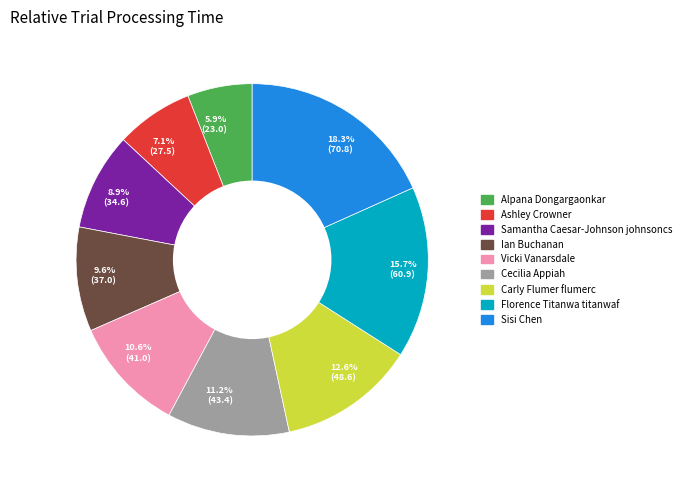

Rank the categories by value from highest to lowest.

18.3% (70.8), 15.7% (60.9), 12.6% (48.6), 11.2% (43.4), 10.6% (41.0), 9.6% (37.0), 8.9% (34.6), 7.1% (27.5), 5.9% (23.0)